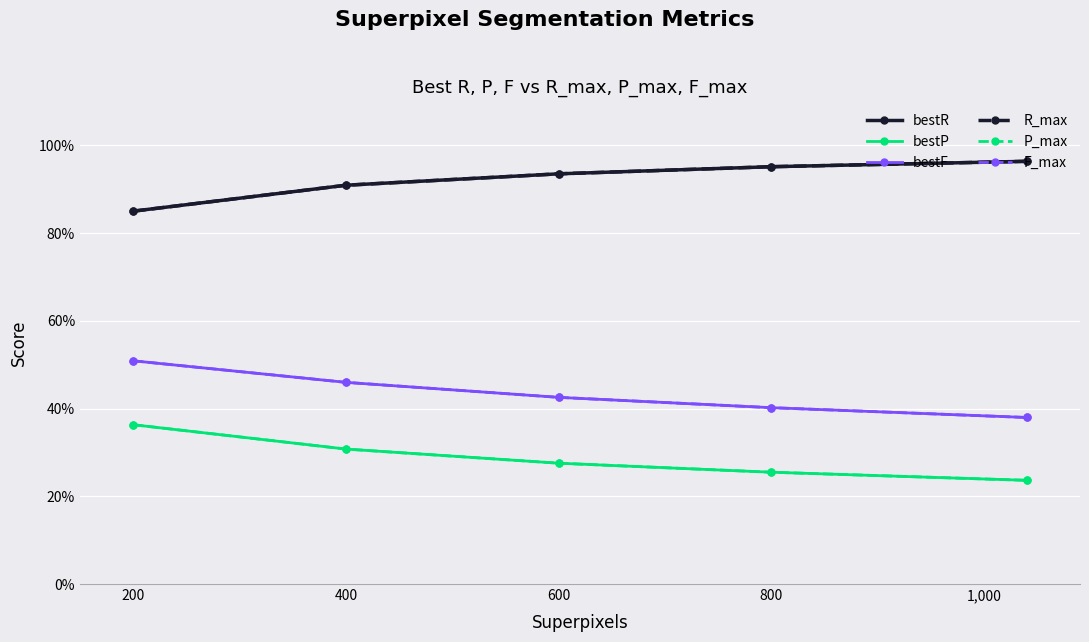

Rank the series by their maximum value, from highest to lowest.

bestR, R_max, bestF, F_max, bestP, P_max